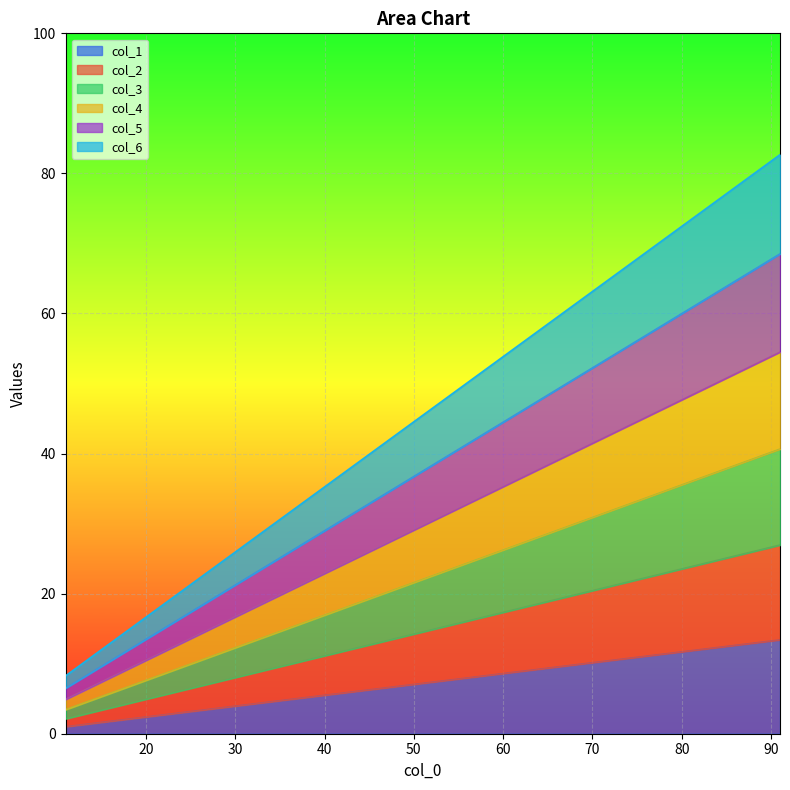

What is the maximum value for col_1?

13.4